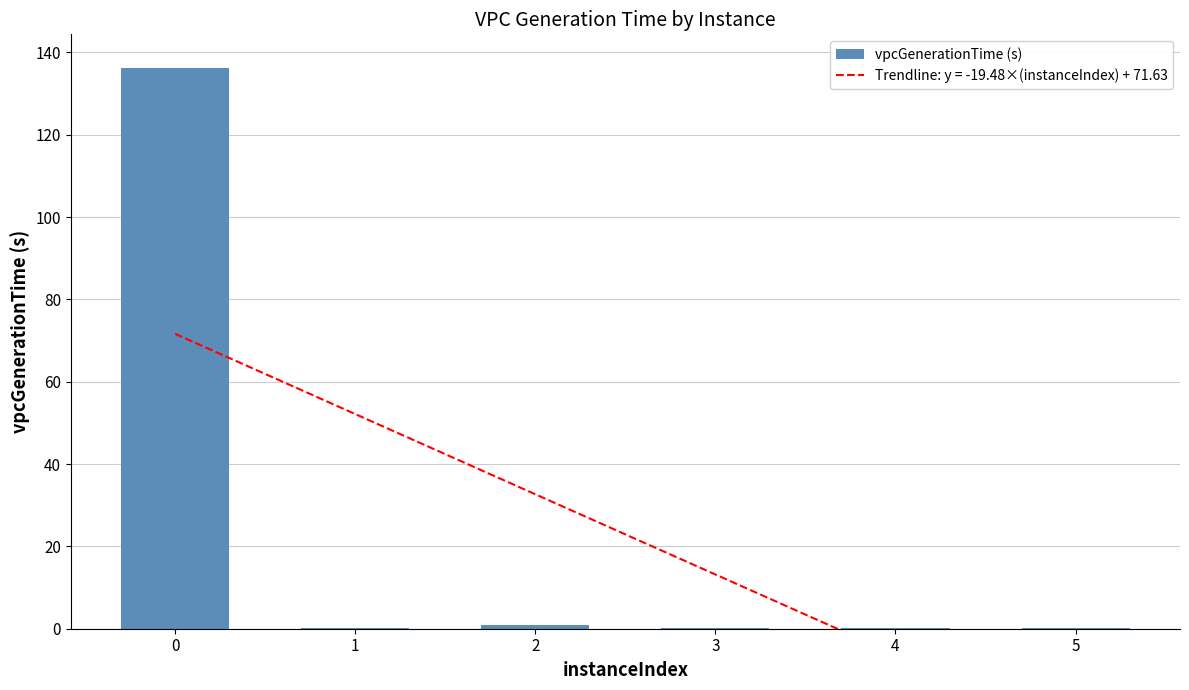

Read the value at 1.

0.1